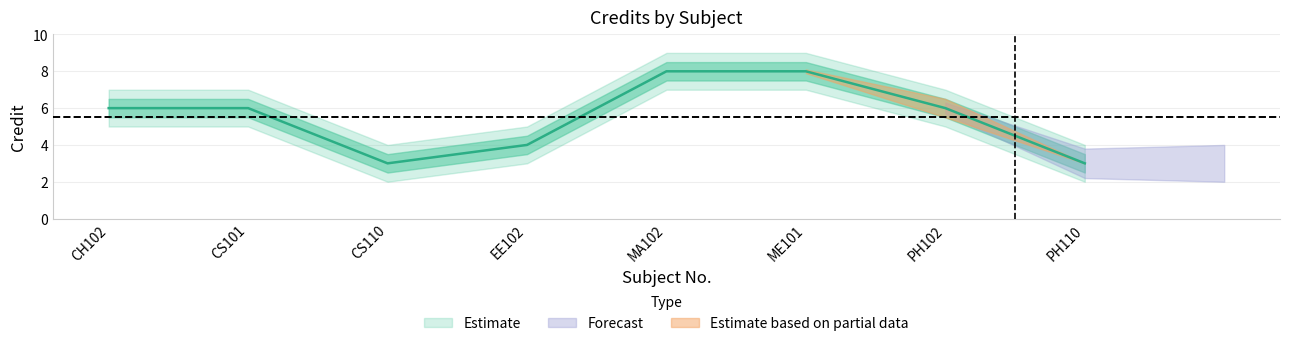

Which category has the lowest value across all series?

CS110